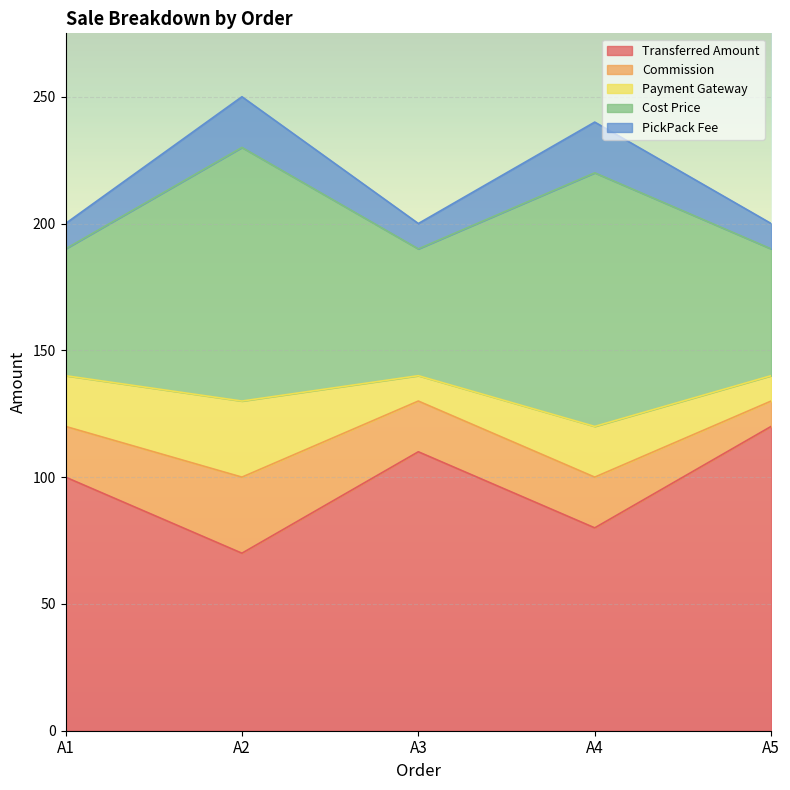

At which category does Transferred Amount reach its first local peak?

A3